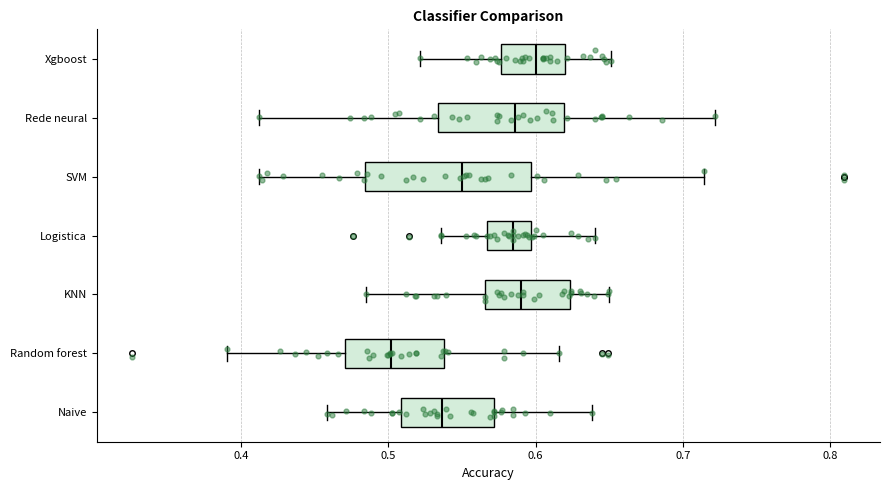

Where is the left edge of the box for KNN on the x-axis? The values are not printed on the chart, so give them approximately, as read against the axis.

0.57